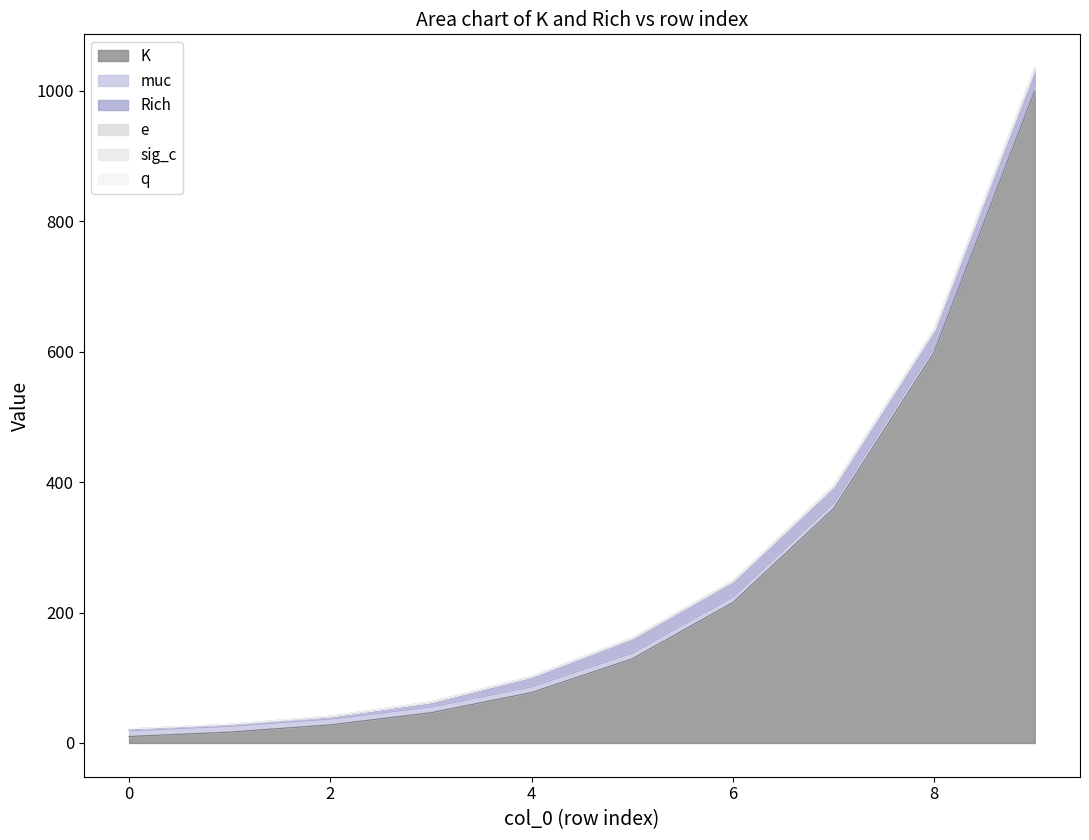

Which series has the largest total across all categories?

K